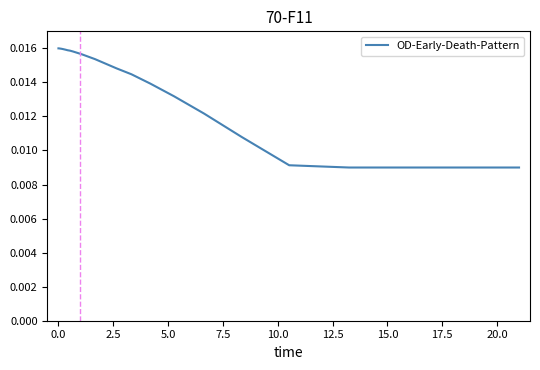

Is this an area chart (filled region under the line)?

No